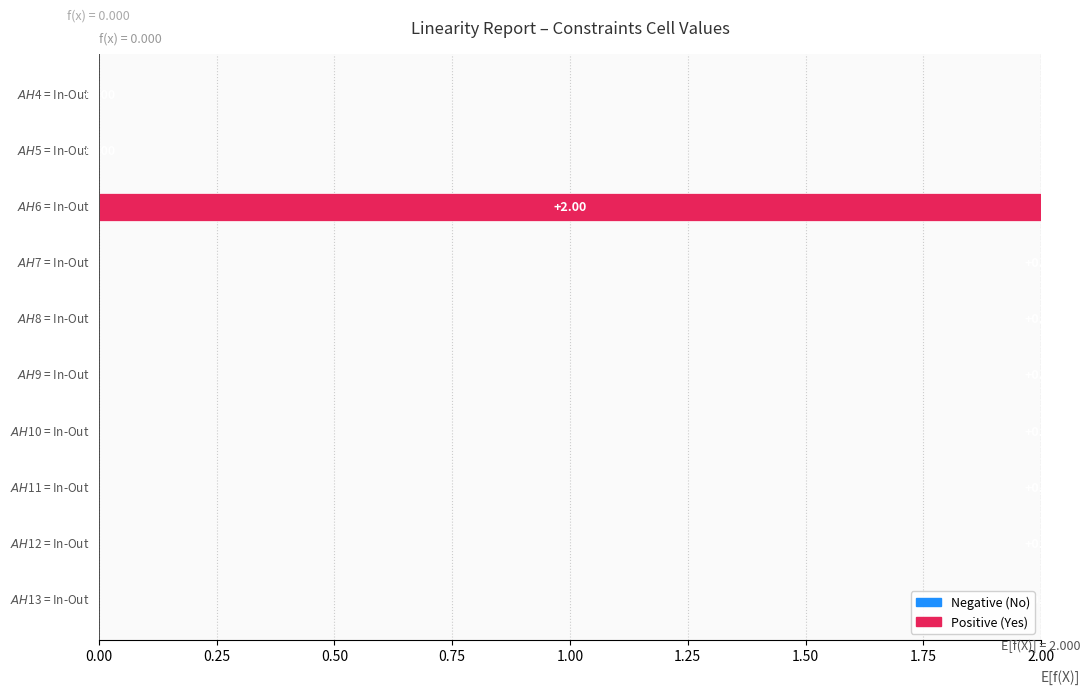

What is the difference between the maximum and second lowest values?

2